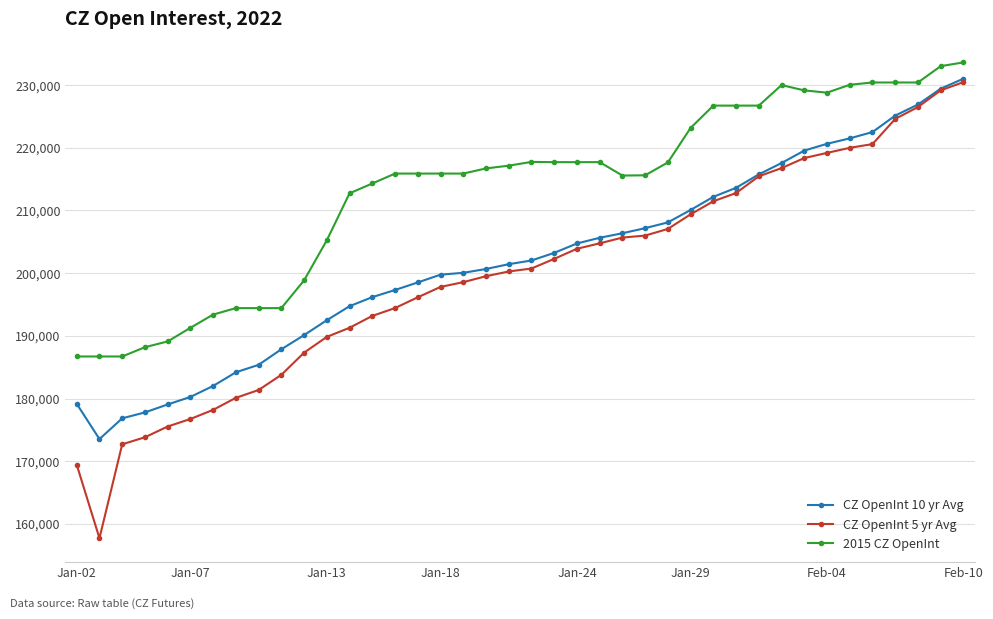

What is the maximum value for 2015 CZ OpenInt?

233620.0